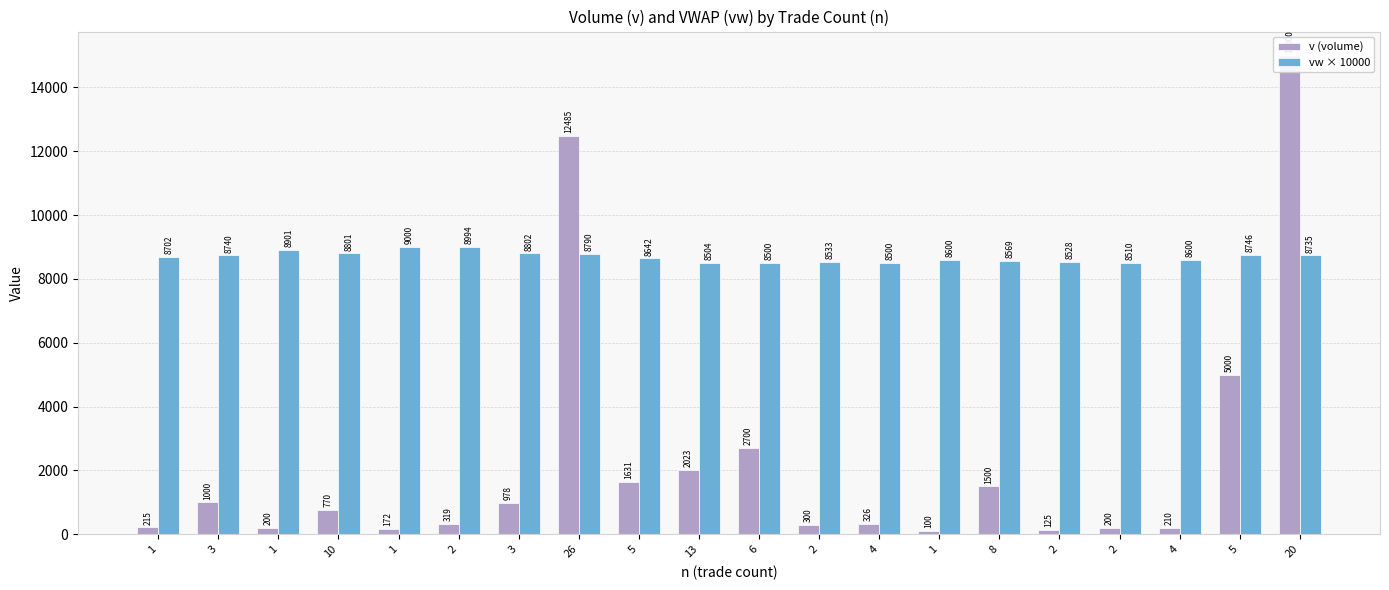

What is the difference between the second highest and second lowest values in the vw × 10000 series?

494